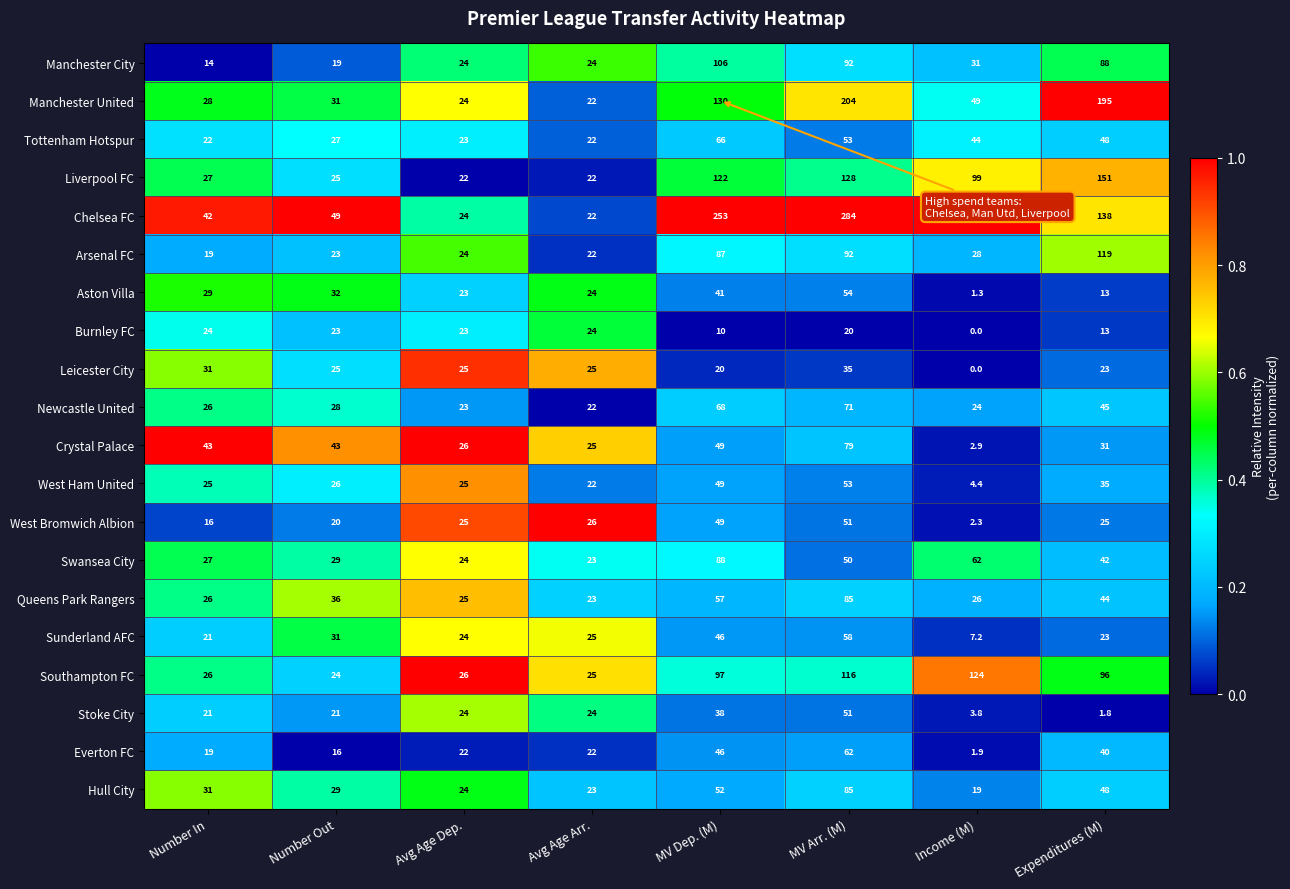

Is it true that Everton FC equals 20.7 at Expenditures (M)?

False